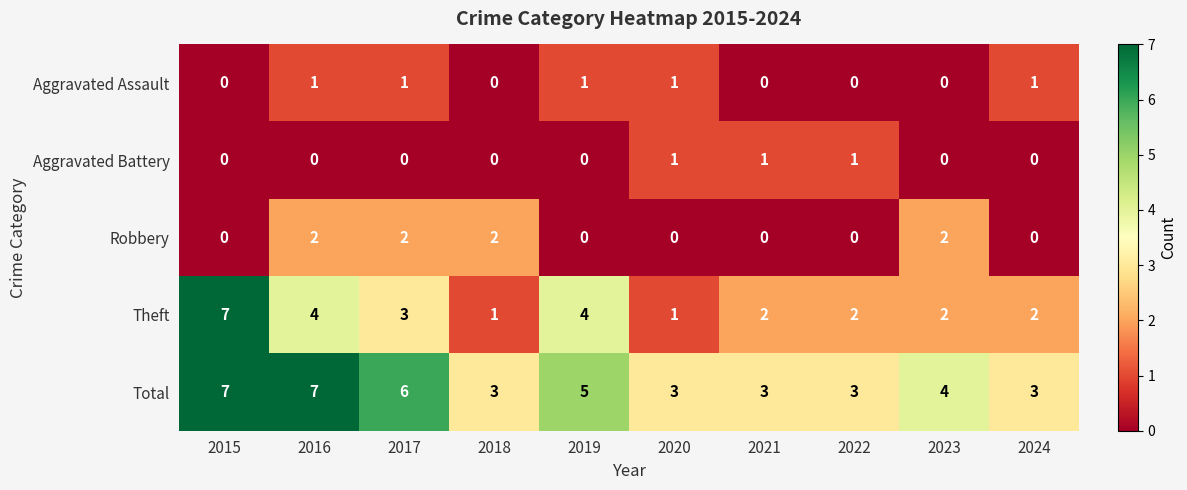

Which series has the largest range (max minus min)?

Theft